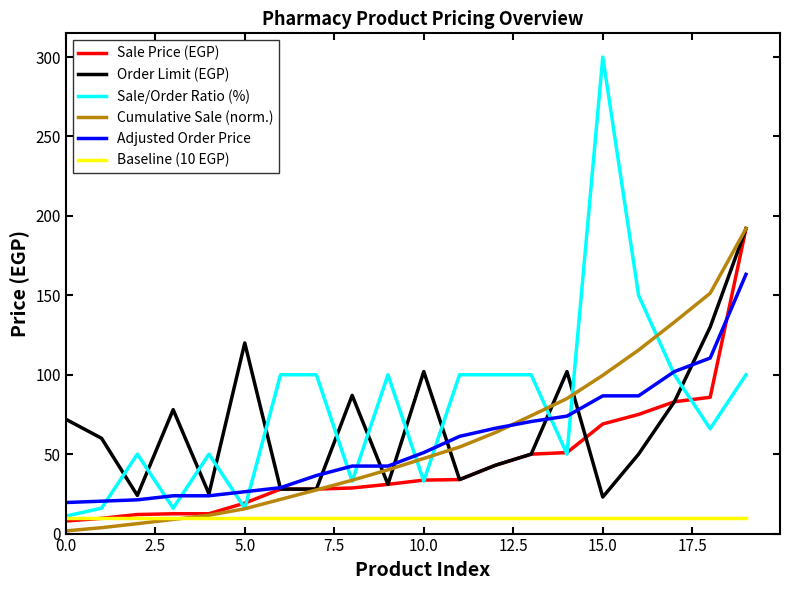

True or false: Baseline (10 EGP) and Order Limit (EGP) intersect in this chart.

False